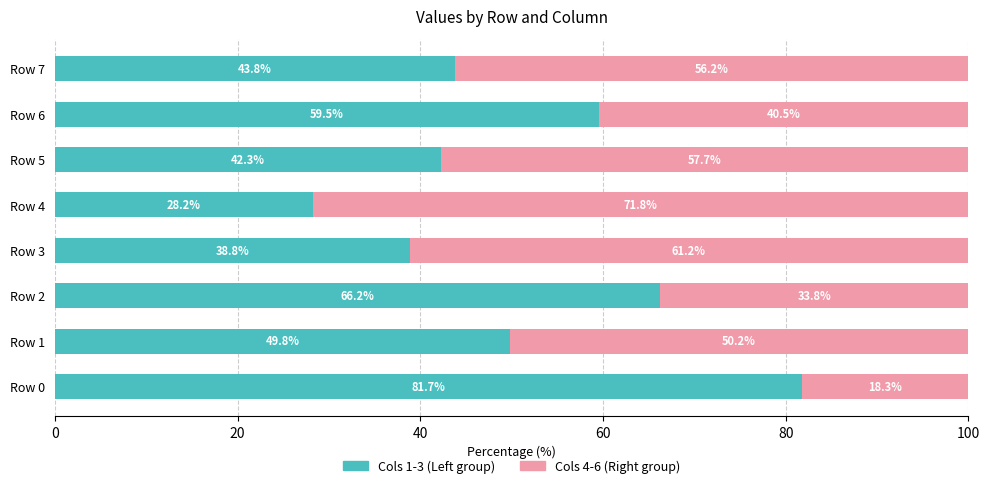

What is the total value across all series at Row 3?

100.0